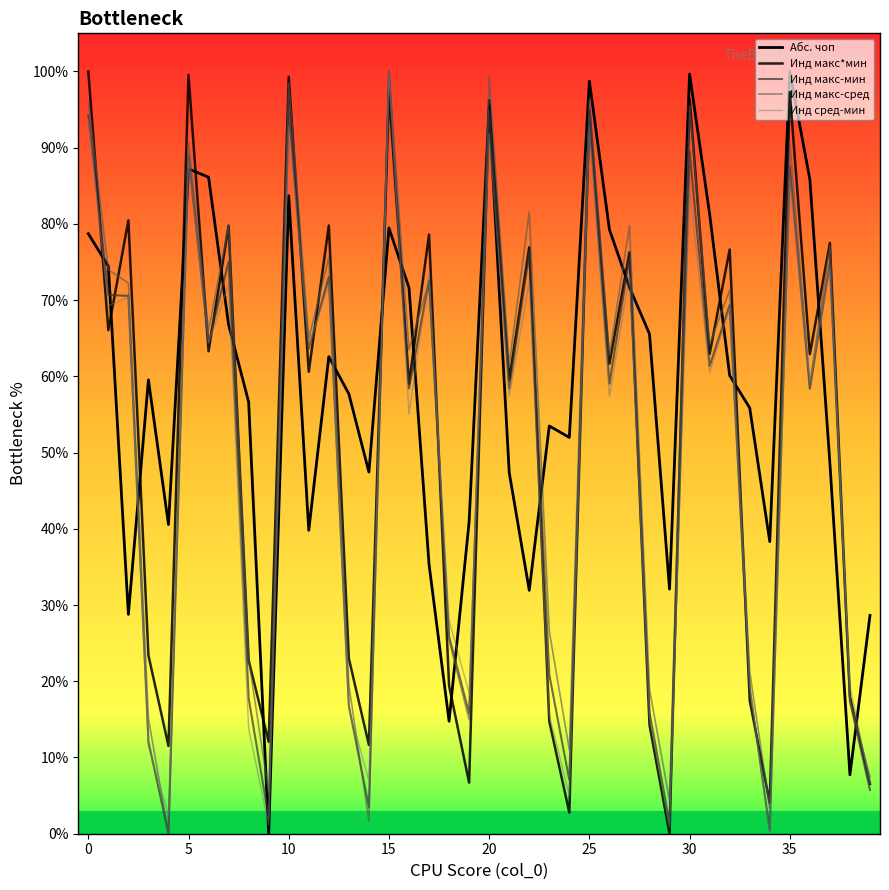

Where is Абс. чоп nearest to the value 50?

37